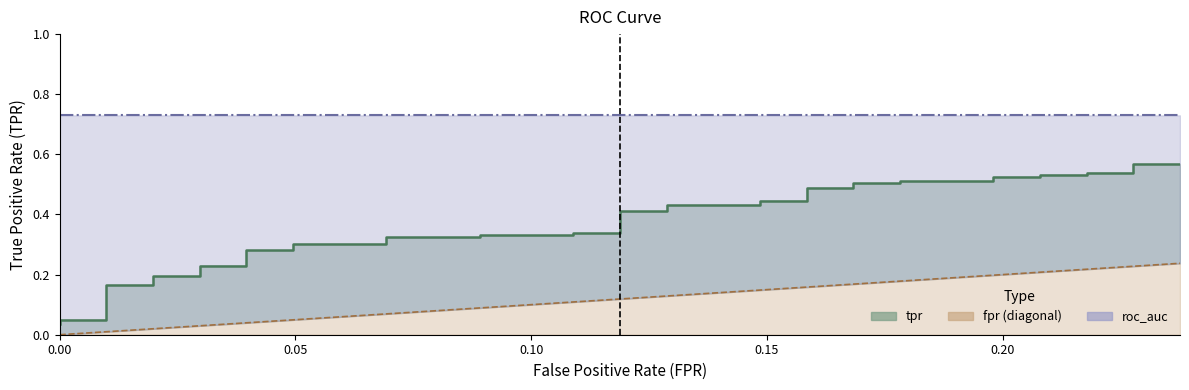

How many values in the fpr series exceed 0?

38